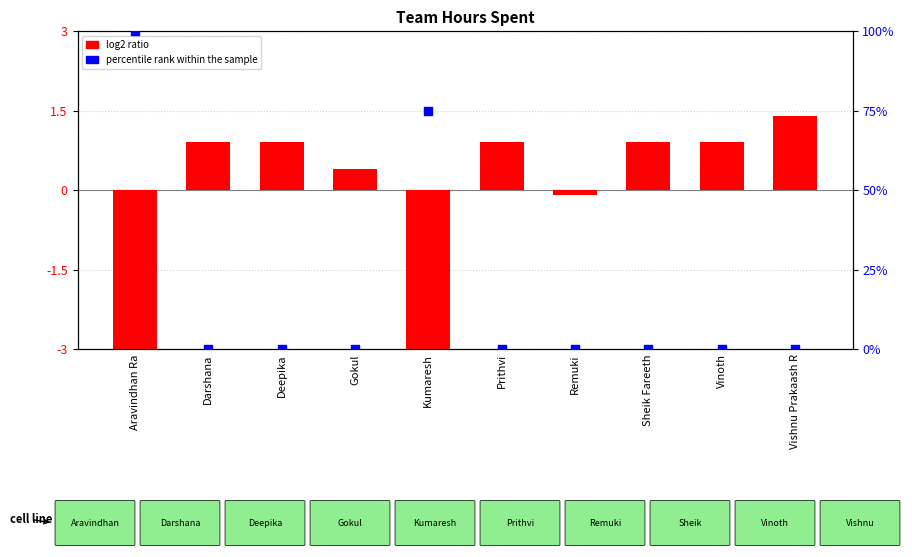

Is the value of log2 ratio (Hours vs Mean) at Prithvi greater than the value of percentile rank within the sample at Vishnu Prakaash R?

Yes